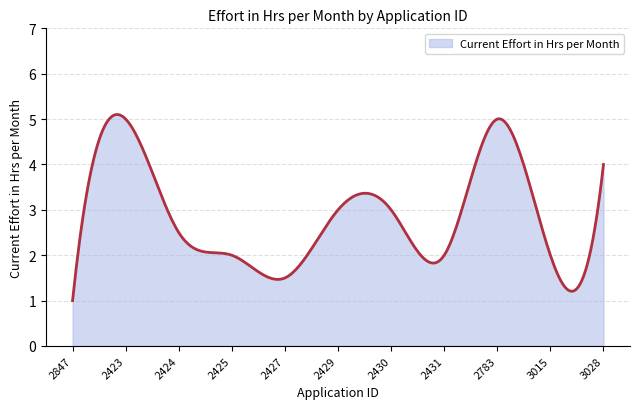

What is the greatest value displayed?

5.1